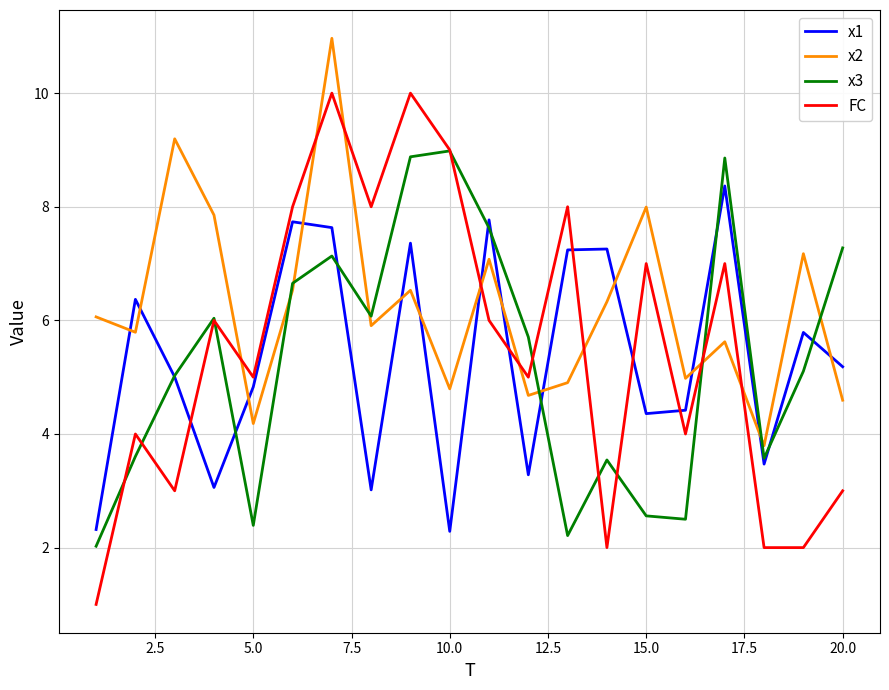

True or false: x2 has more than 1 interior local peaks.

True